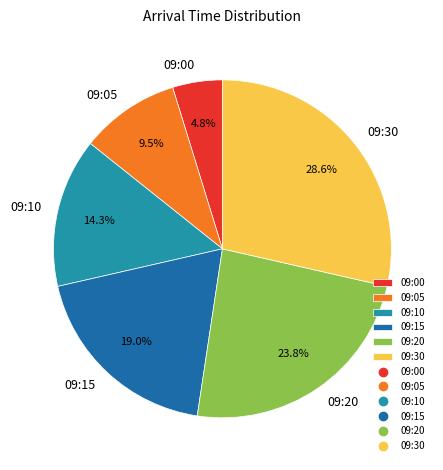

What is the total percentage of 09:20 and 09:30?

52.4%